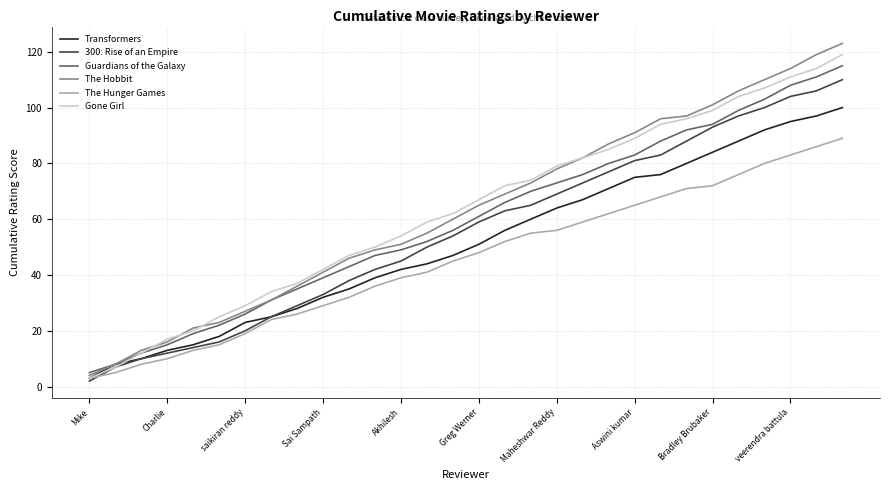

What is the maximum value for The Hobbit?

123